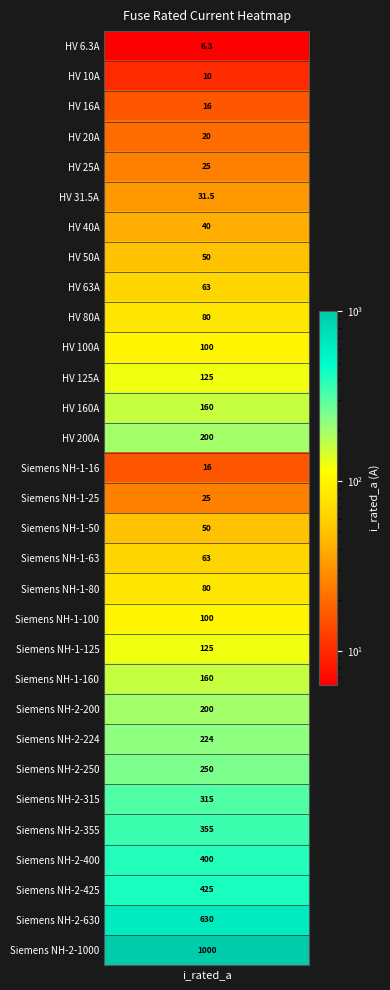

What is the smallest value displayed?

6.3